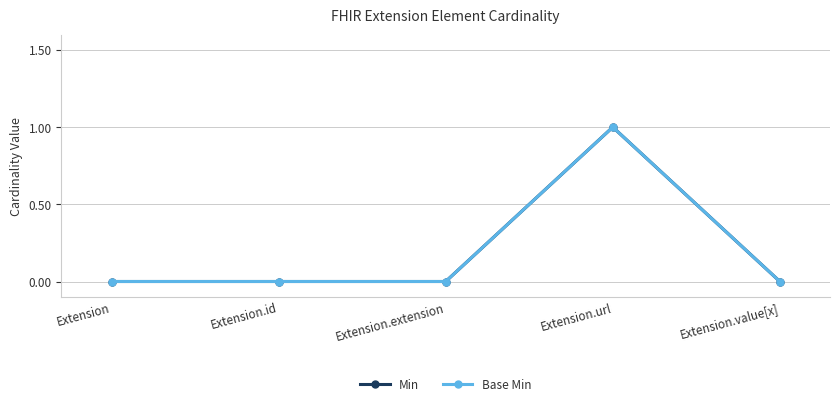

Does the chart have visible grid lines?

Yes